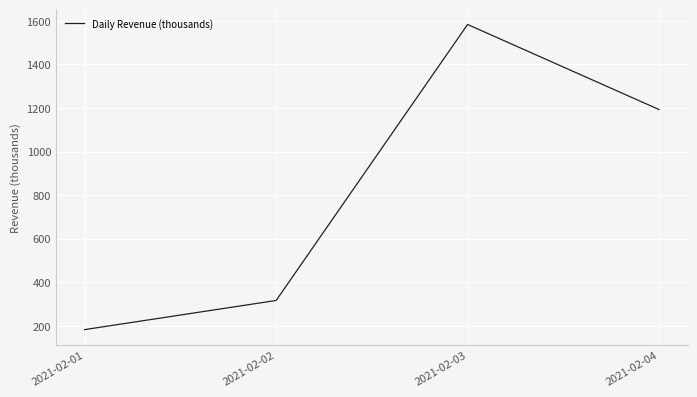

True or false: the data shows 1192.7 at 2021-02-04.

True